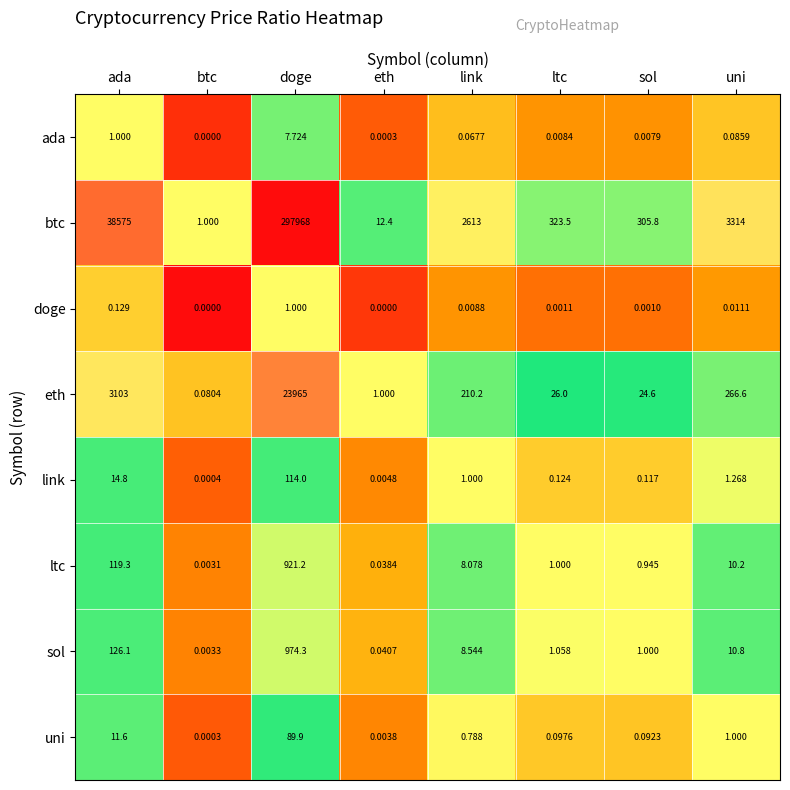

Which category has the highest value in the link series?

doge